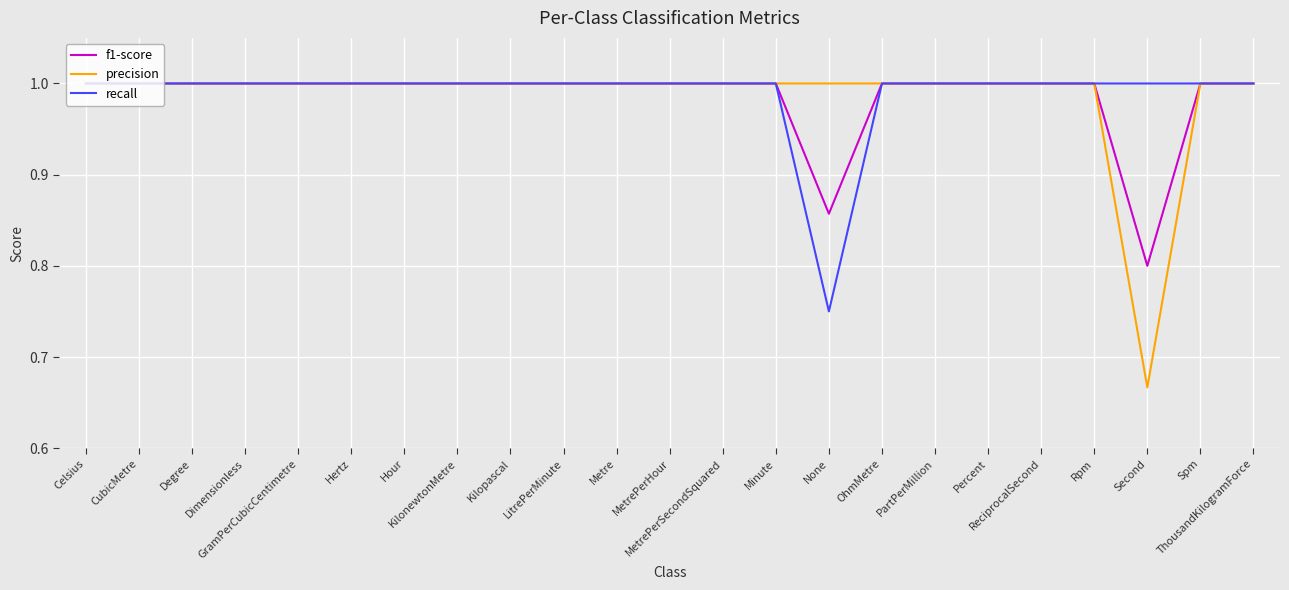

Which series has the widest spread of values?

precision